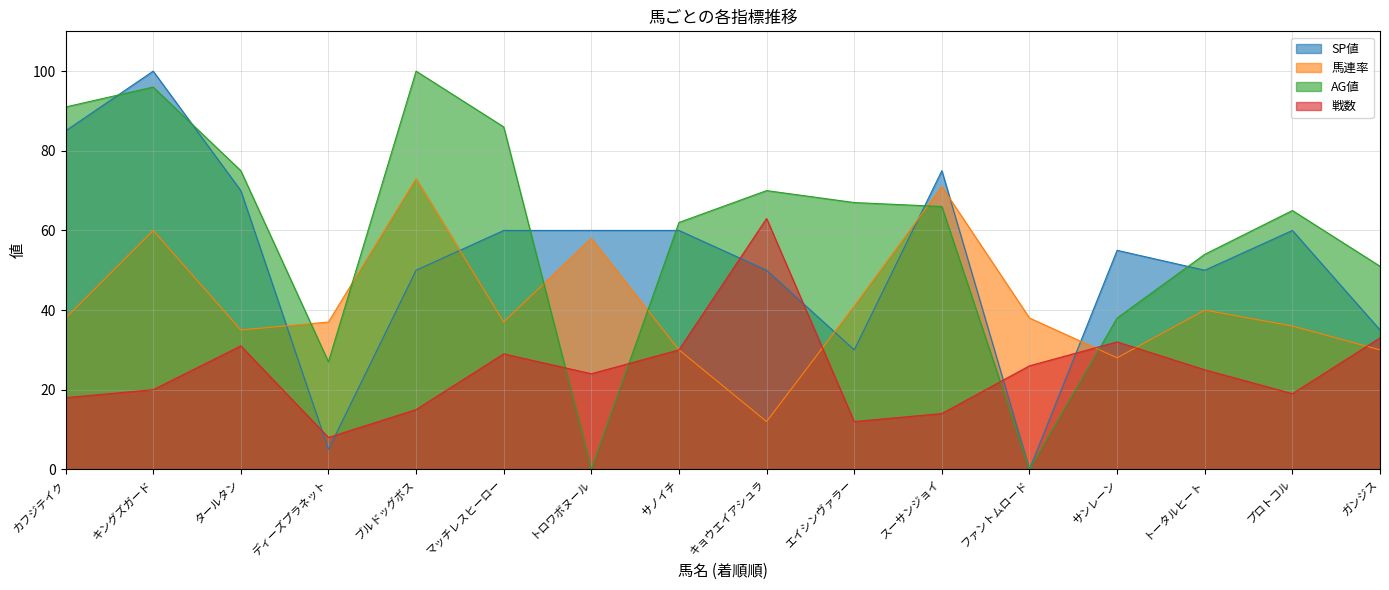

What is the spread (max minus min) of values at カフジテイク?

73